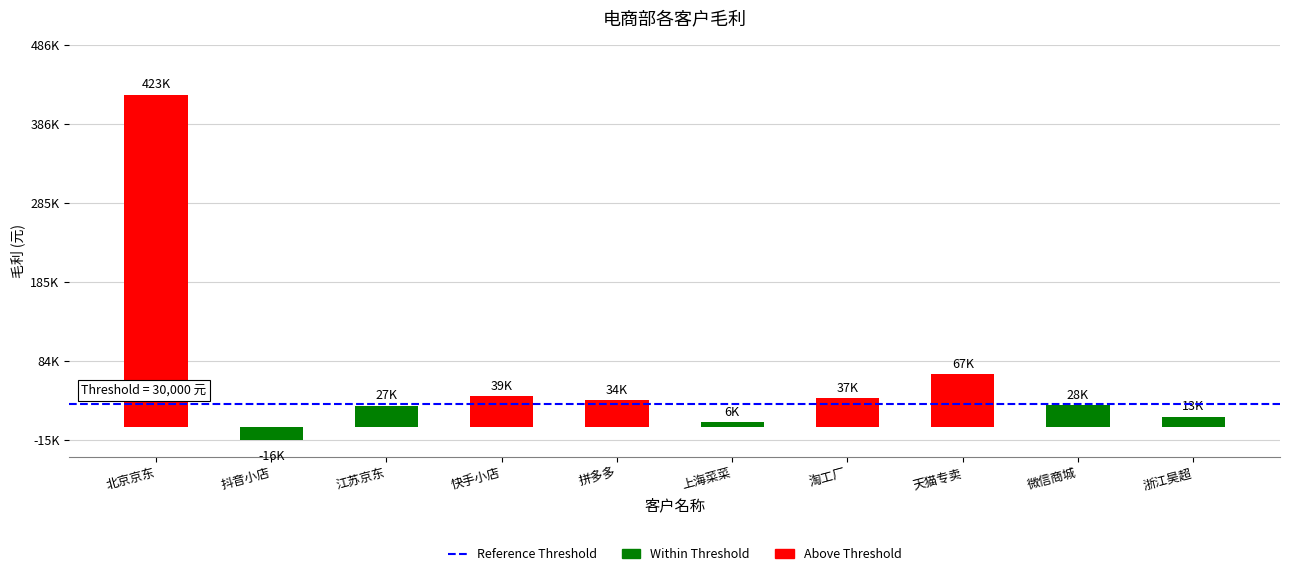

At which label does the data first exceed 33889?

北京京东